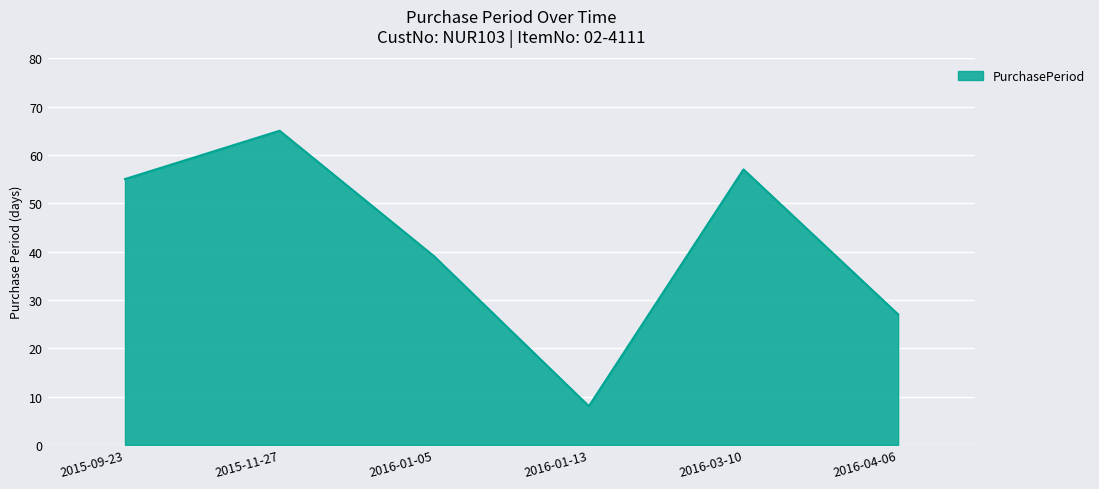

At which label is the value closest to 36?

2016-01-05